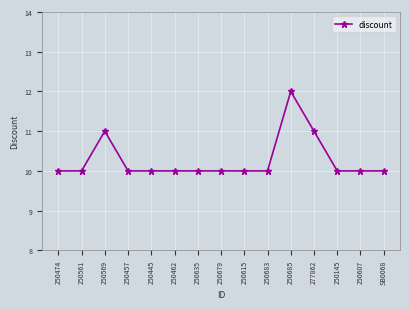

What is the difference between the maximum and minimum values?

2